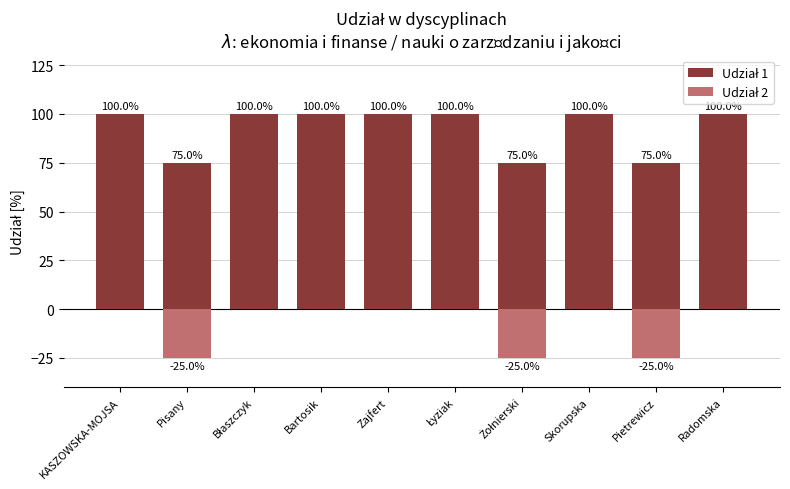

What is the smallest value displayed?

-25